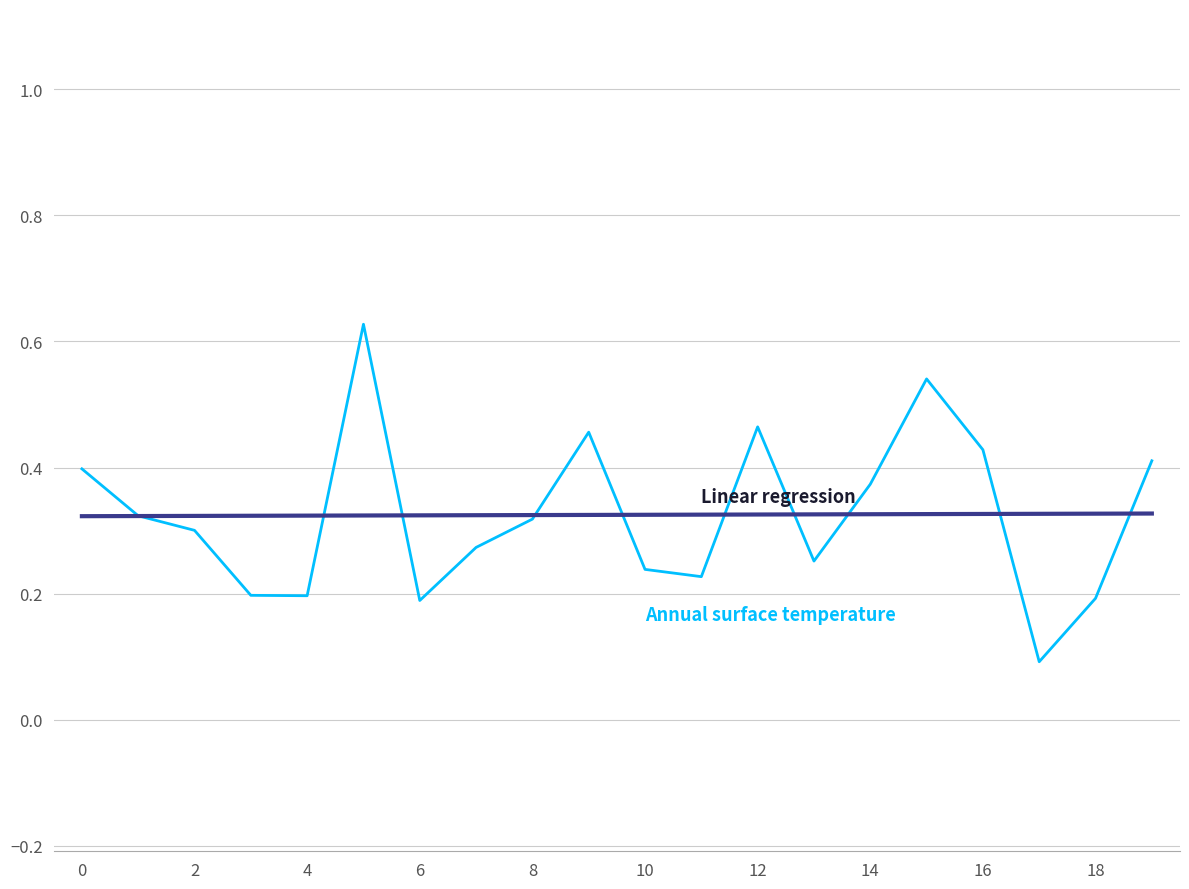

Is this an area chart (filled region under the line)?

No